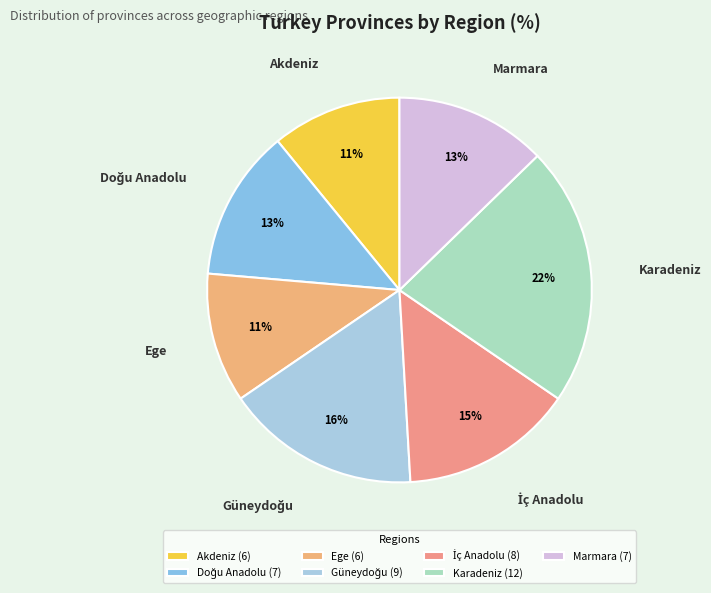

To the nearest percent, what is the difference between the largest and smallest slice percentages?

11%